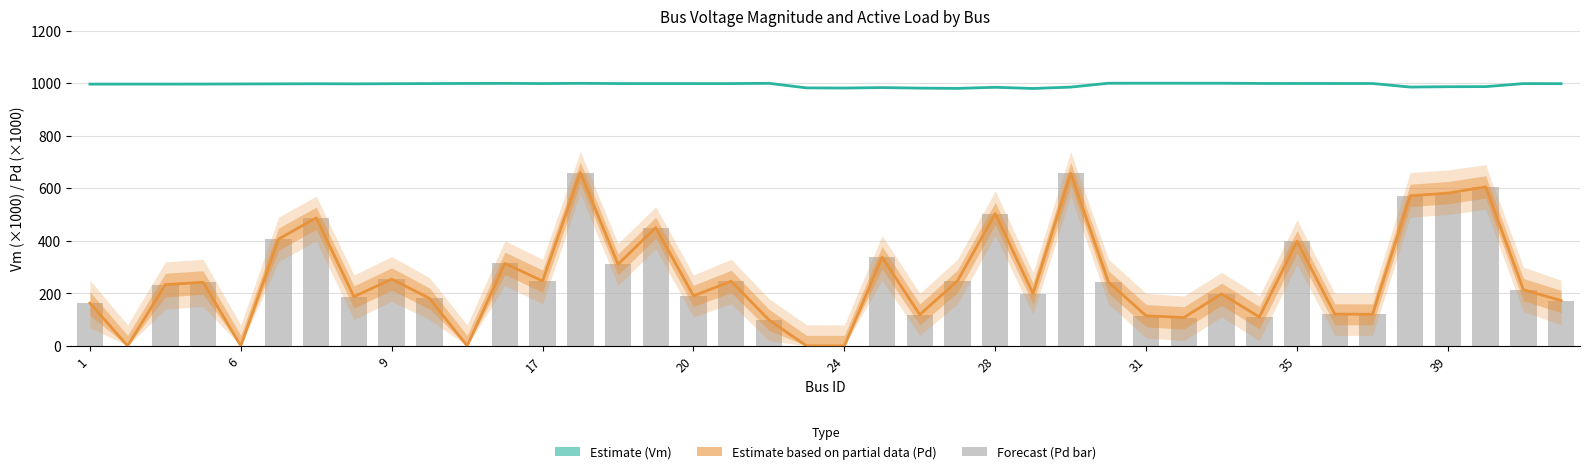

List the series in order of their peak value, lowest first.

Pd_scaled, Pd_upper, Vm